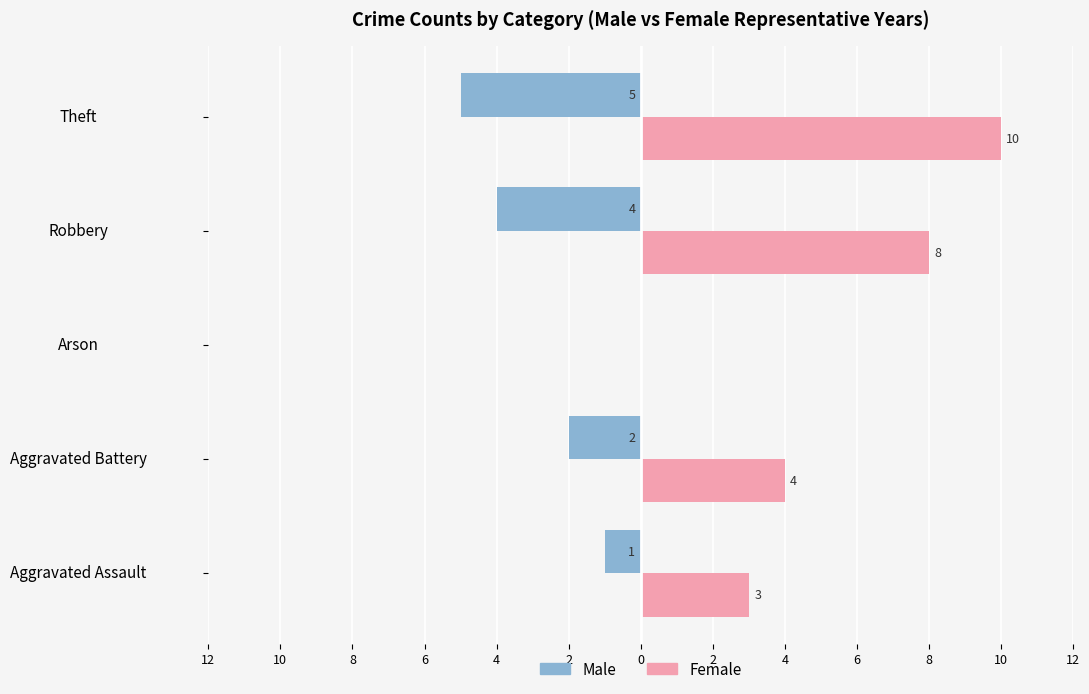

Which series has the widest spread of values?

Female